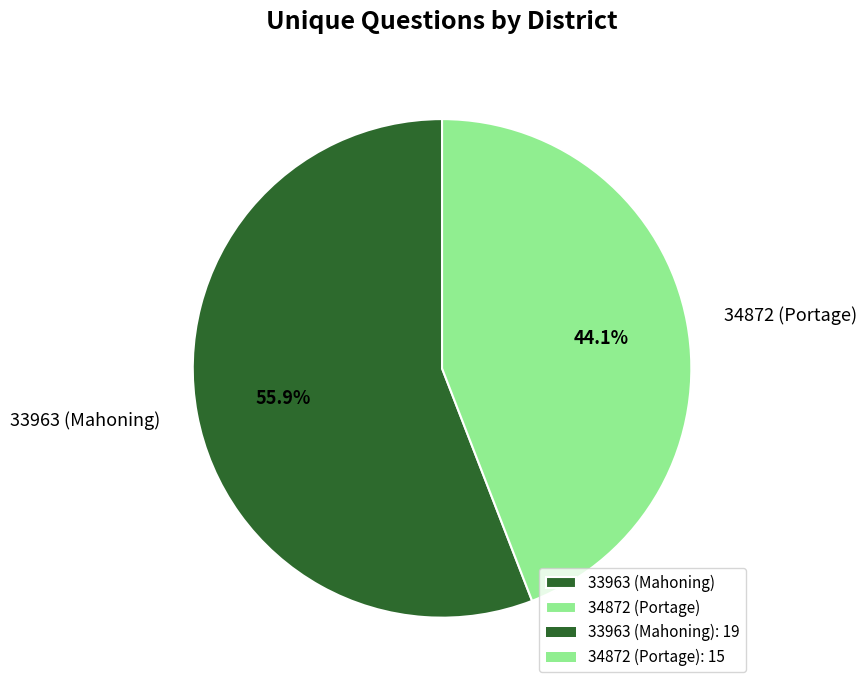

Does 33963 (Mahoning) account for over 50% of the chart?

Yes